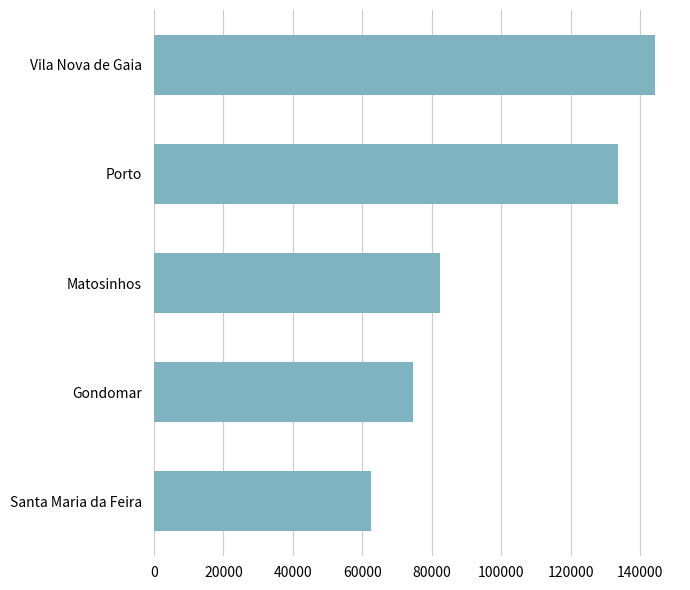

List the labels in order of value, smallest first.

Santa Maria da Feira, Gondomar, Matosinhos, Porto, Vila Nova de Gaia